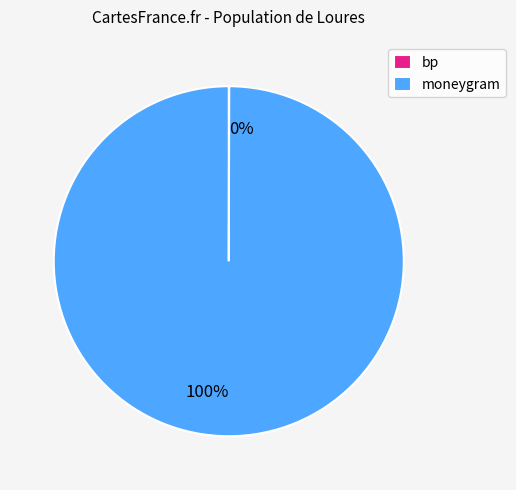

Which slice represents more than half of the pie?

moneygram